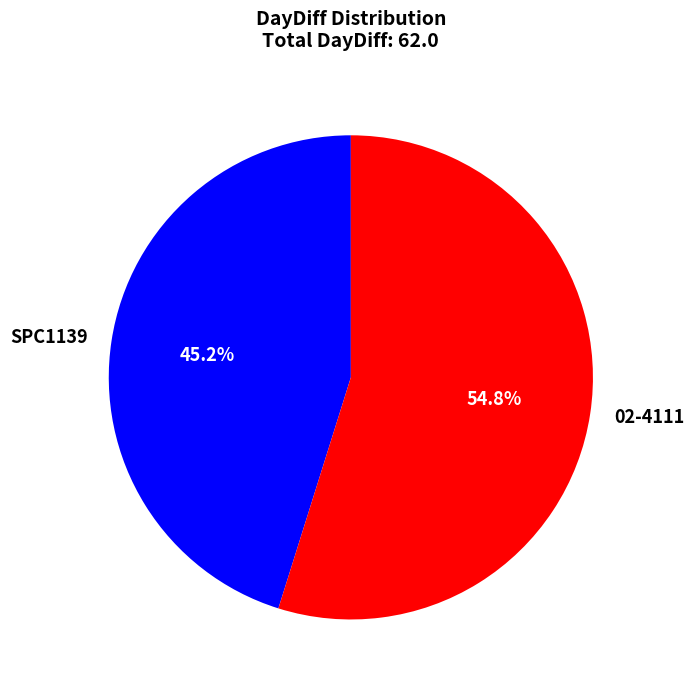

The SPC1139 slice represents 34% of the pie. True or false?

False